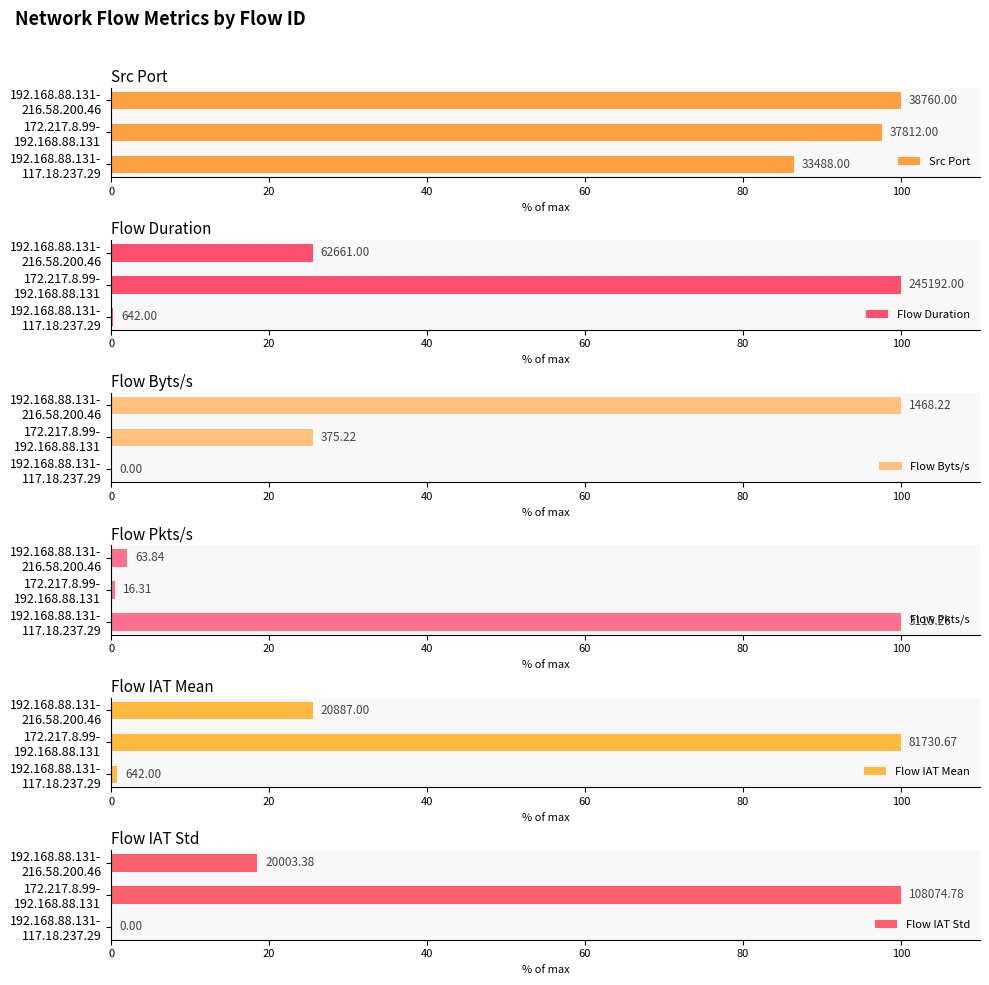

Between 0 and 20, which series saw the biggest shift?

Flow IAT Std